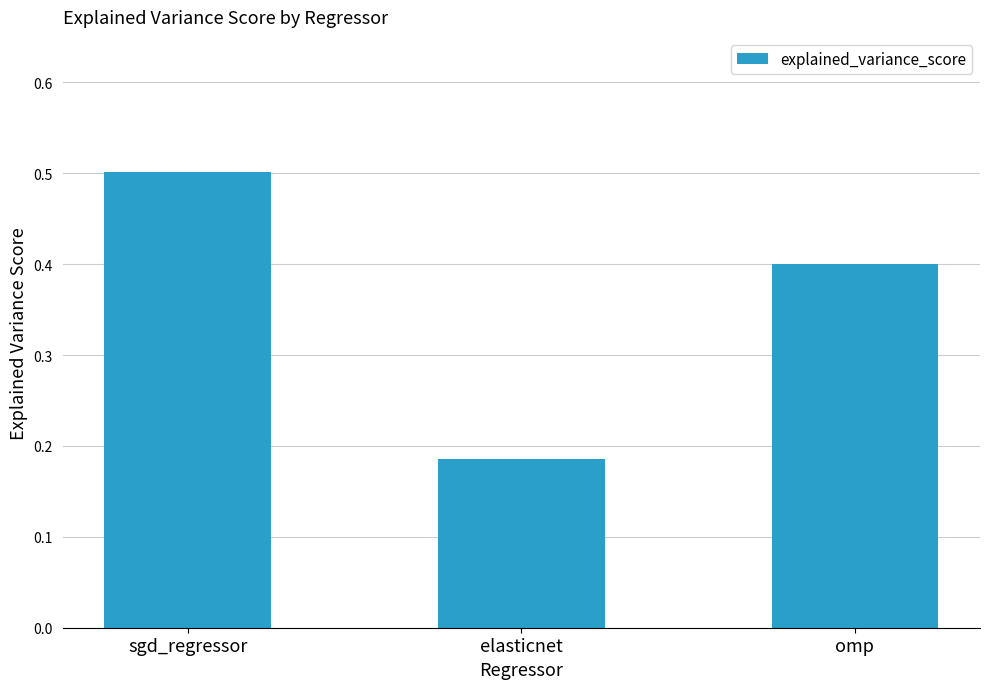

How many values are between 0 and 1?

3